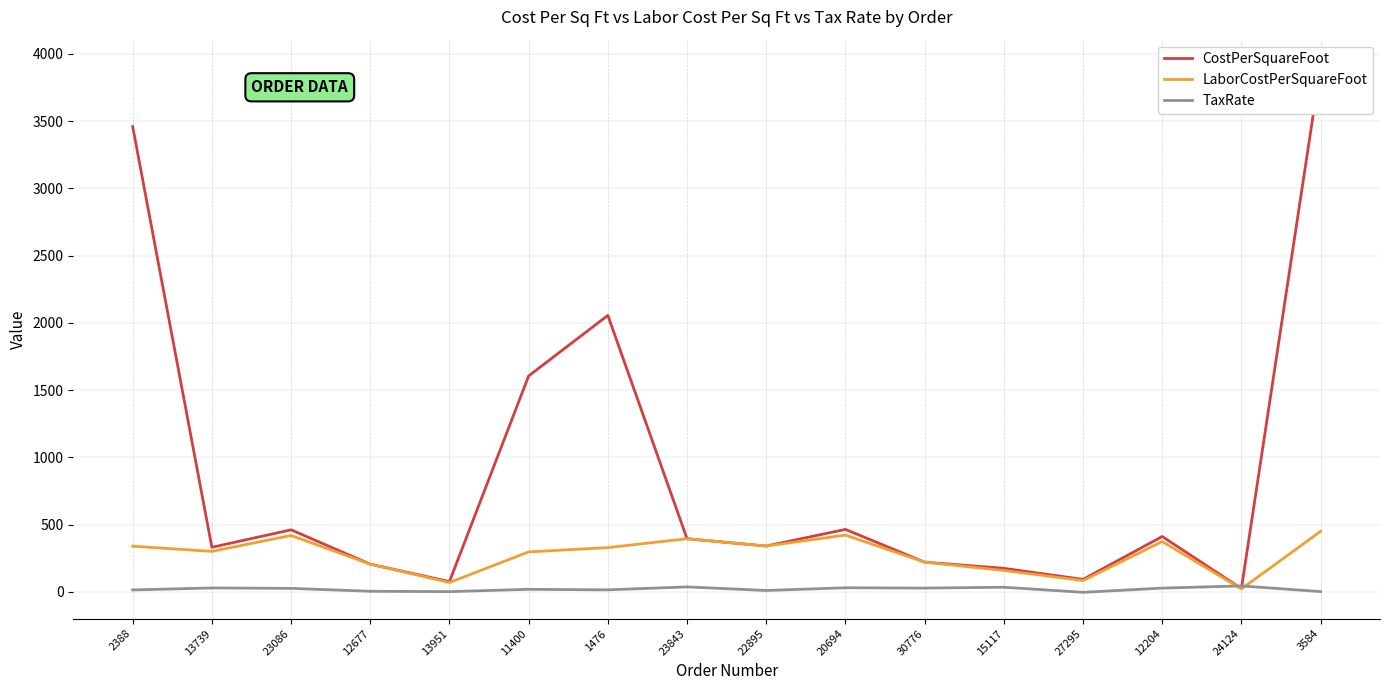

Between 12677 and 24124, which is larger?

12677